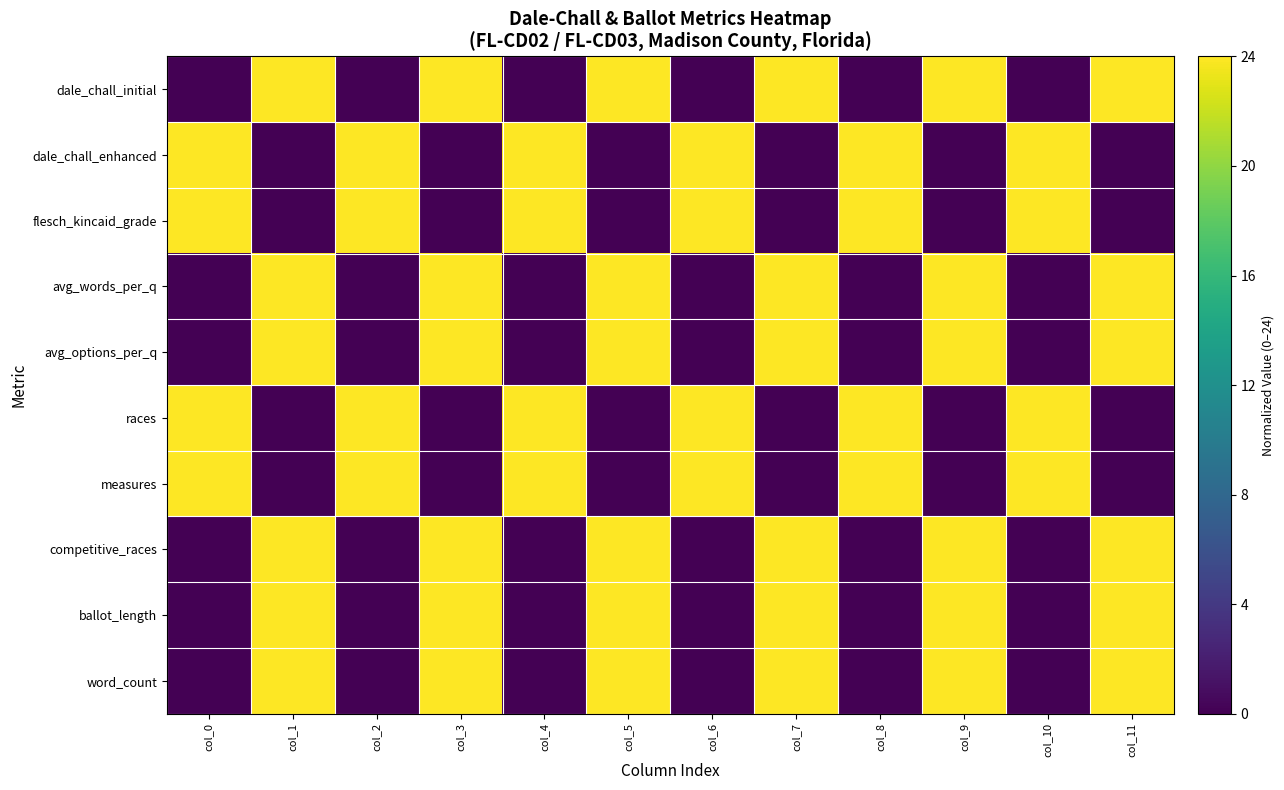

Reading left to right, what are all the values shown in this chart?

dale_chall_initial: col_0=0	col_1=24	col_2=0	col_3=24	col_4=0	col_5=24	col_6=0	col_7=24	col_8=0	col_9=24	col_10=0	col_11=24
dale_chall_enhanced: col_0=24	col_1=0	col_2=24	col_3=0	col_4=24	col_5=0	col_6=24	col_7=0	col_8=24	col_9=0	col_10=24	col_11=0
flesch_kincaid_grade: col_0=24	col_1=0	col_2=24	col_3=0	col_4=24	col_5=0	col_6=24	col_7=0	col_8=24	col_9=0	col_10=24	col_11=0
avg_words_per_q: col_0=0	col_1=24	col_2=0	col_3=24	col_4=0	col_5=24	col_6=0	col_7=24	col_8=0	col_9=24	col_10=0	col_11=24
avg_options_per_q: col_0=0	col_1=24	col_2=0	col_3=24	col_4=0	col_5=24	col_6=0	col_7=24	col_8=0	col_9=24	col_10=0	col_11=24
races: col_0=24	col_1=0	col_2=24	col_3=0	col_4=24	col_5=0	col_6=24	col_7=0	col_8=24	col_9=0	col_10=24	col_11=0
measures: col_0=24	col_1=0	col_2=24	col_3=0	col_4=24	col_5=0	col_6=24	col_7=0	col_8=24	col_9=0	col_10=24	col_11=0
competitive_races: col_0=0	col_1=24	col_2=0	col_3=24	col_4=0	col_5=24	col_6=0	col_7=24	col_8=0	col_9=24	col_10=0	col_11=24
ballot_length: col_0=0	col_1=24	col_2=0	col_3=24	col_4=0	col_5=24	col_6=0	col_7=24	col_8=0	col_9=24	col_10=0	col_11=24
word_count: col_0=0	col_1=24	col_2=0	col_3=24	col_4=0	col_5=24	col_6=0	col_7=24	col_8=0	col_9=24	col_10=0	col_11=24